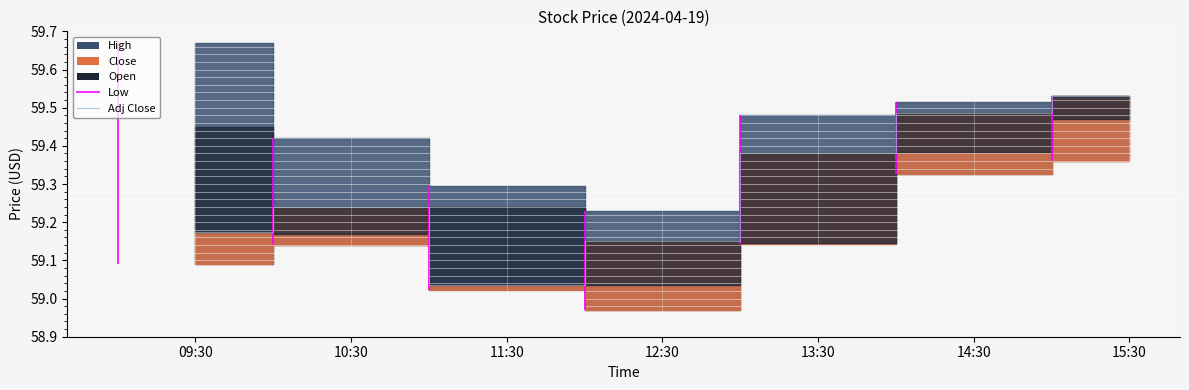

Between 12:30 and 15:30, which is larger?

15:30